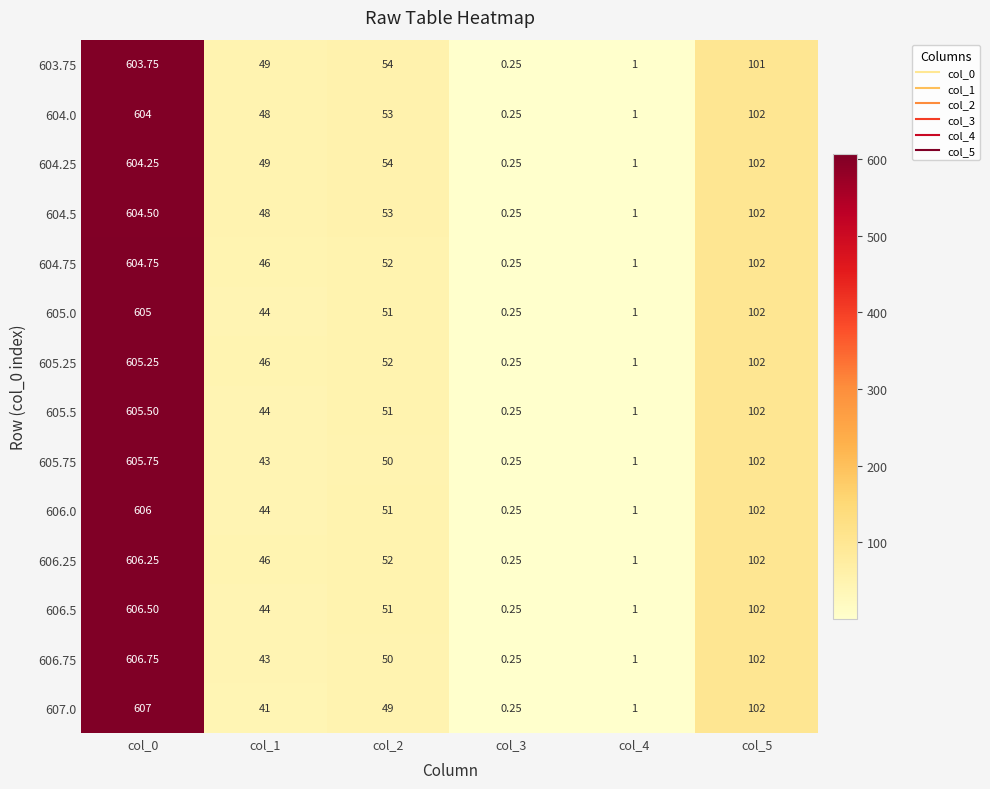

Is the value of 604.75 at col_2 greater than the value of 605.0 at col_4?

Yes